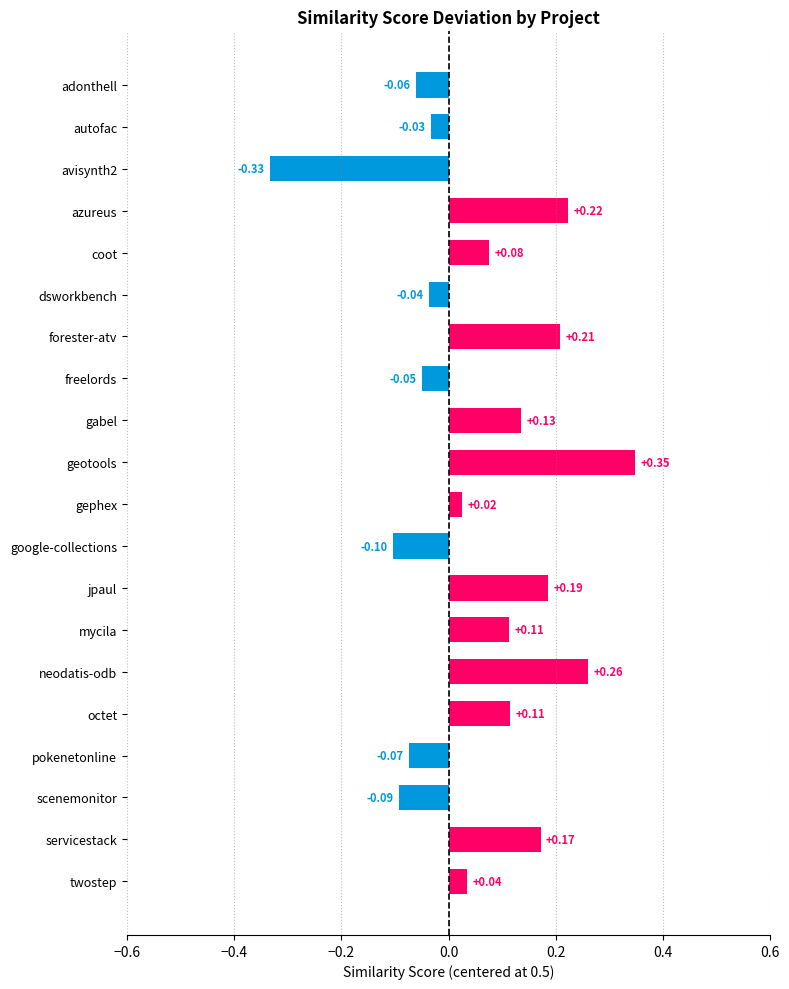

Are the bars grouped side by side (vs. stacked)?

No